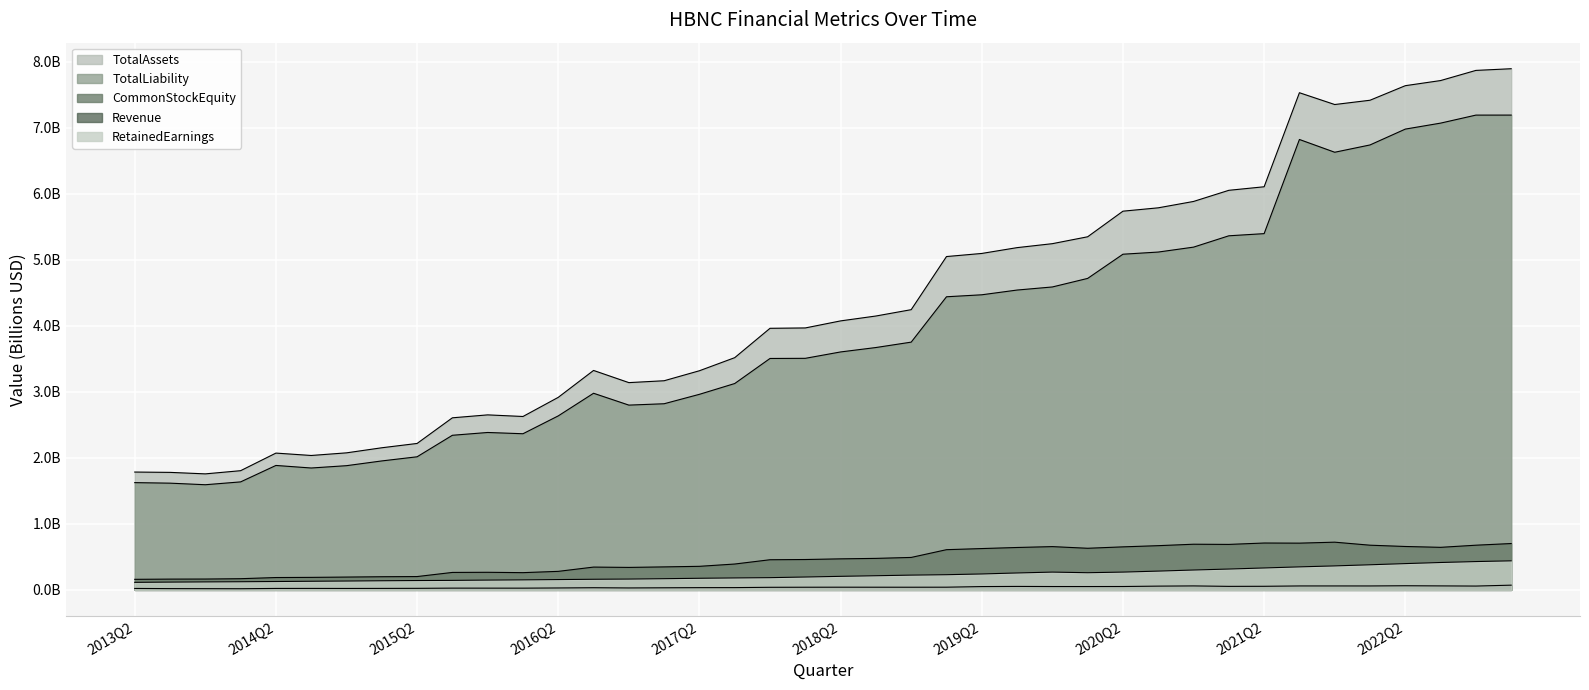

True or false: CommonStockEquity and TotalLiability intersect in this chart.

False